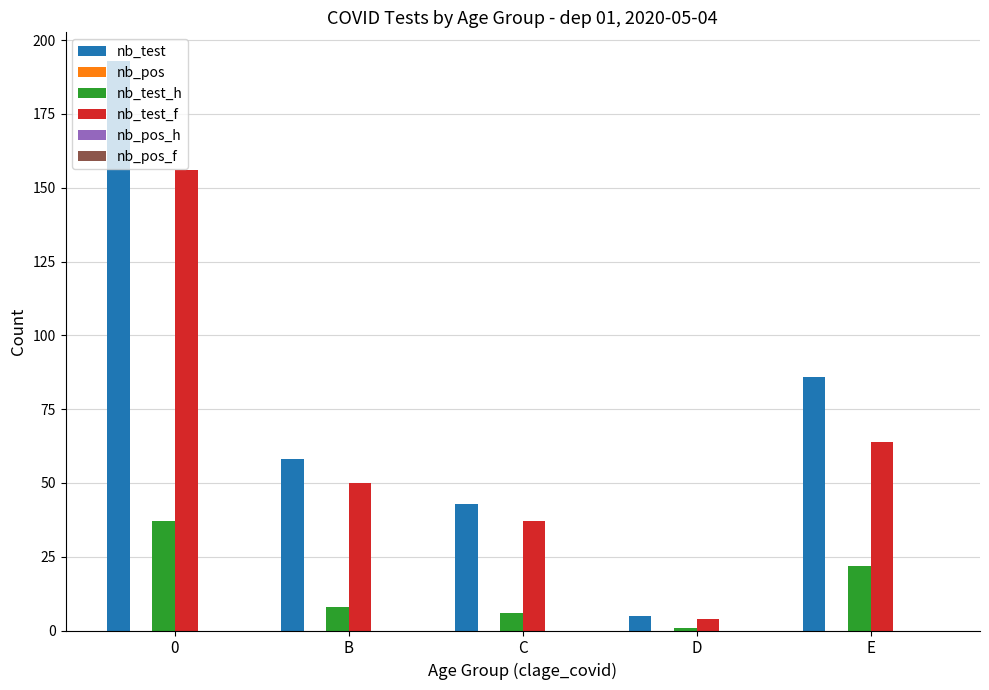

Which series changed the most between B and D?

nb_test